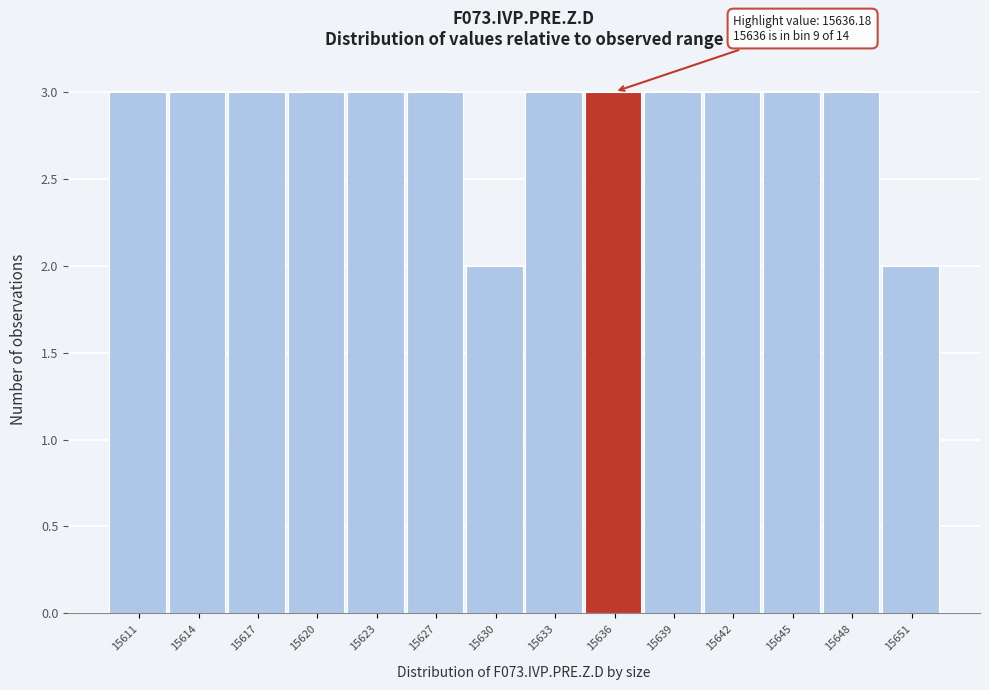

Reading left to right, list all the values displayed in this chart.

15611=3	15614=3	15617=3	15620=3	15623=3	15627=3	15630=2	15633=3	15636=3	15639=3	15642=3	15645=3	15648=3	15651=2